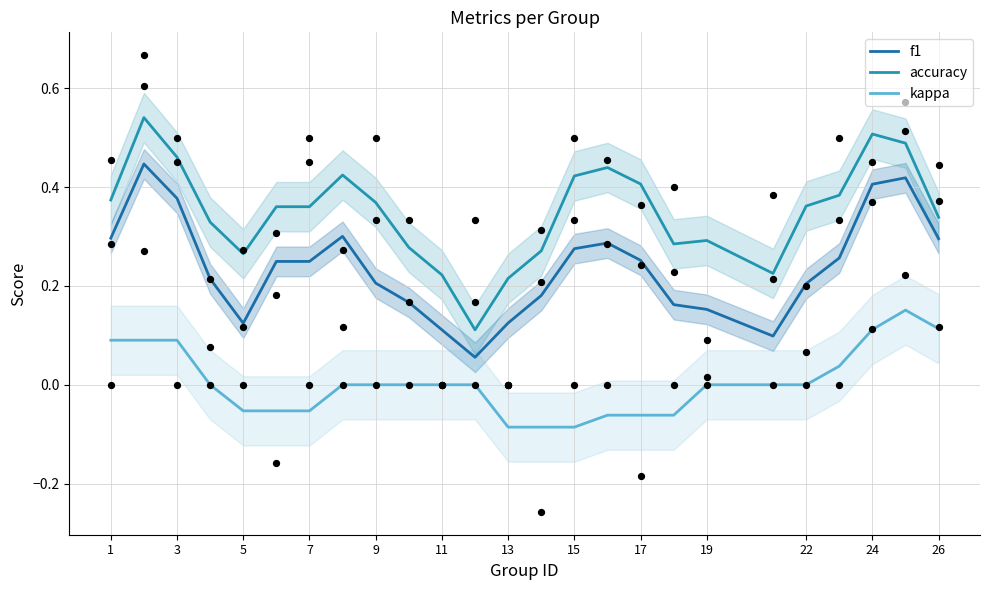

Which series has the largest total across all categories?

accuracy